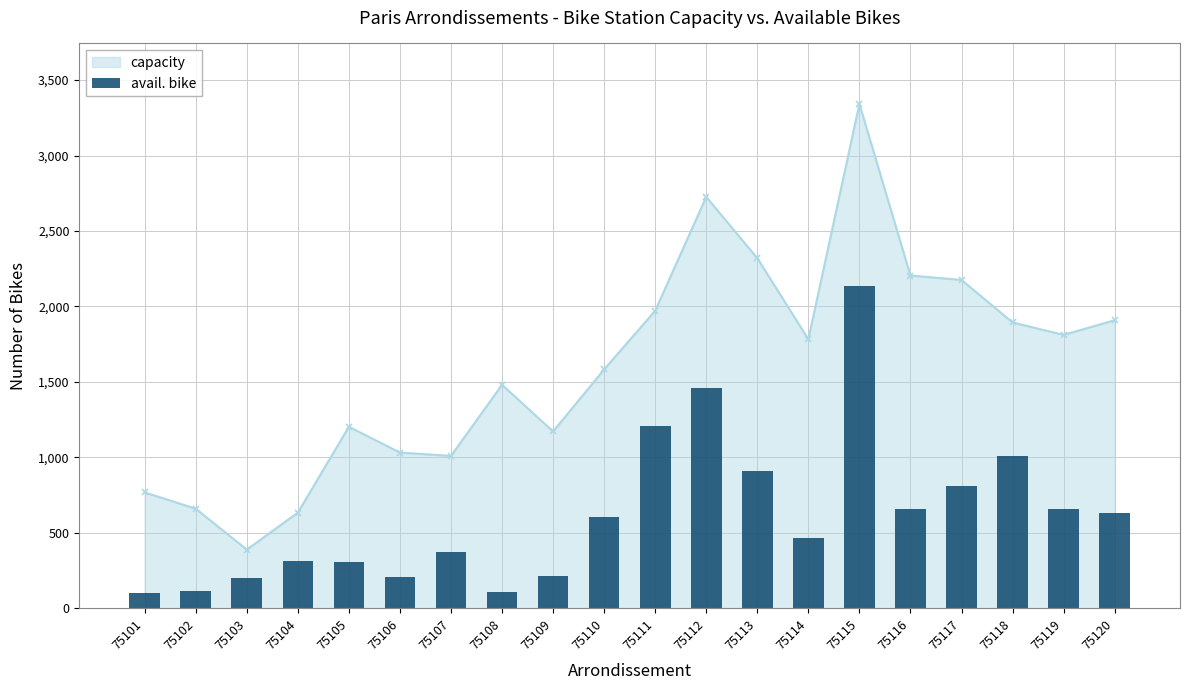

The value of capacity at 75111 is 2731. True or false?

False